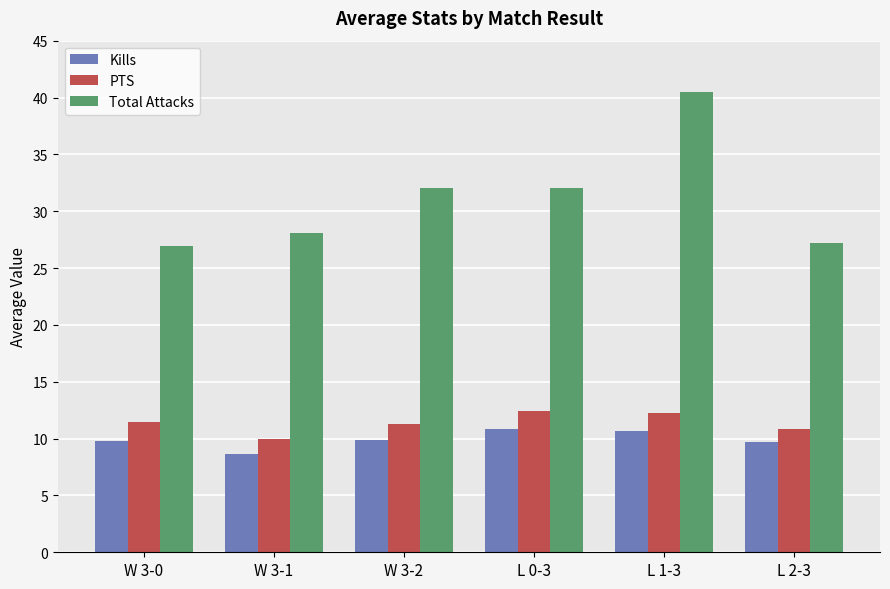

Which series has the largest range (max minus min)?

Total Attacks